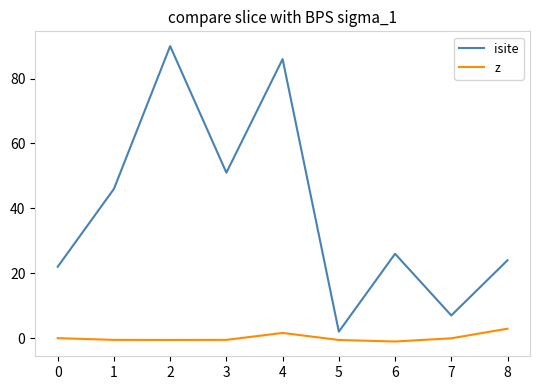

True or false: isite has a value of 12.7 at 0.

False